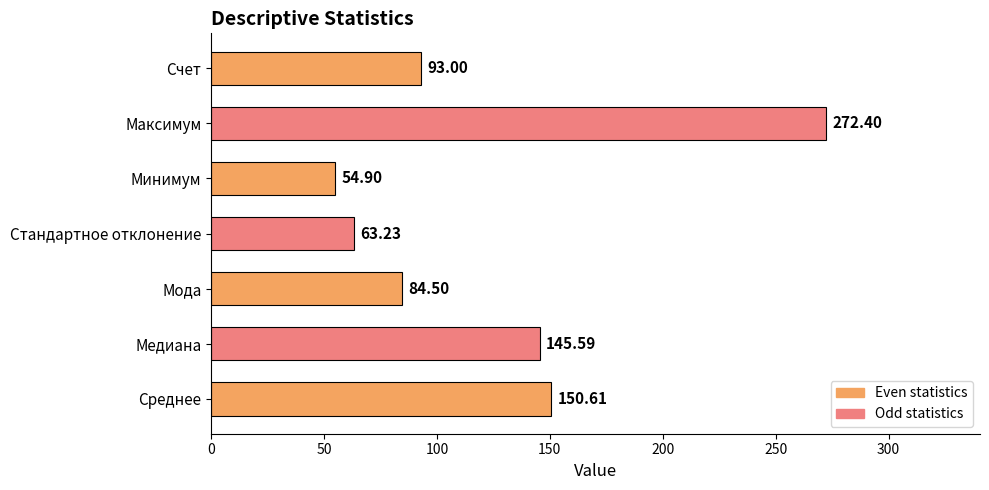

Does the chart contain any negative values?

No